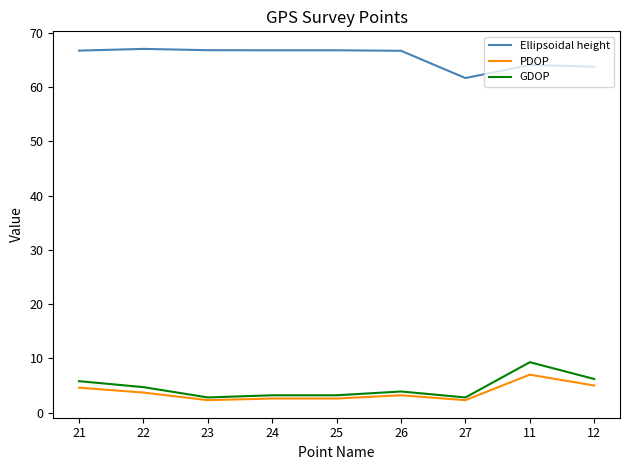

In Ellipsoidal height, how many points are lower than both neighbors (excluding endpoints)?

1